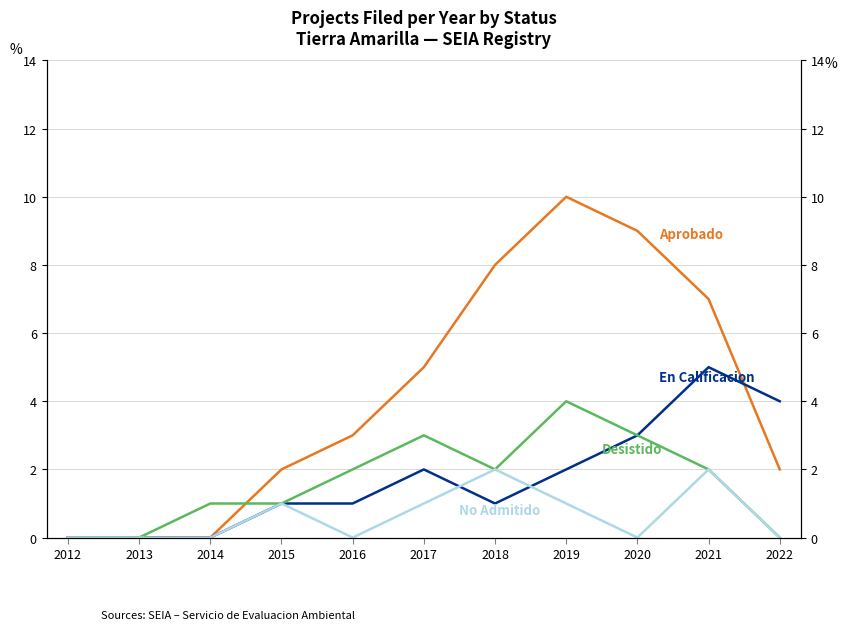

What is the value of the No Admitido point at the 4th from the left?

1